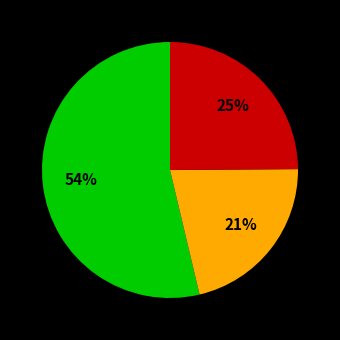

To the nearest percent, what is the average slice percentage?

33%